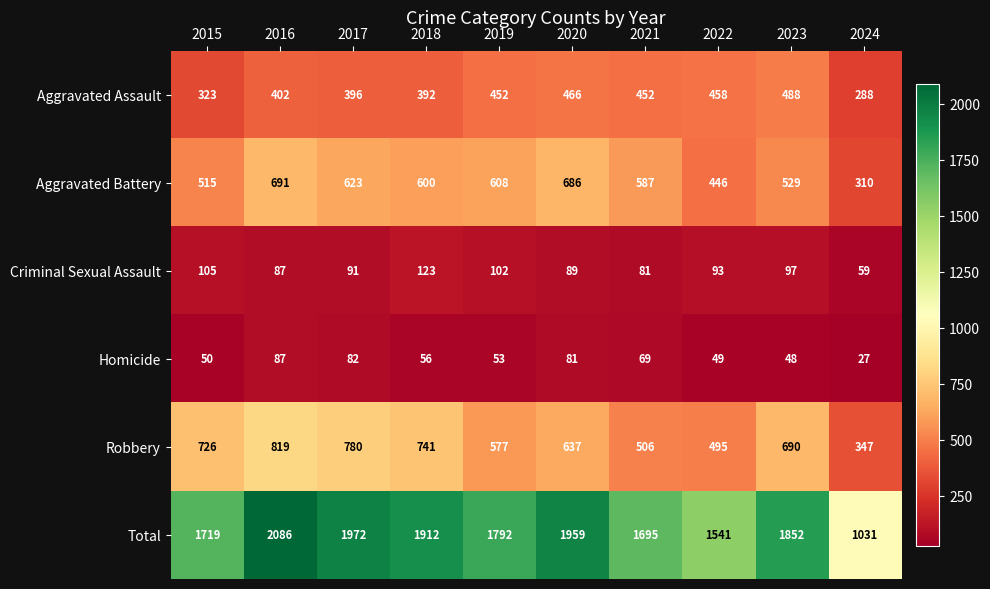

List the series in order of their peak value, highest first.

Total, Robbery, Aggravated Battery, Aggravated Assault, Criminal Sexual Assault, Homicide